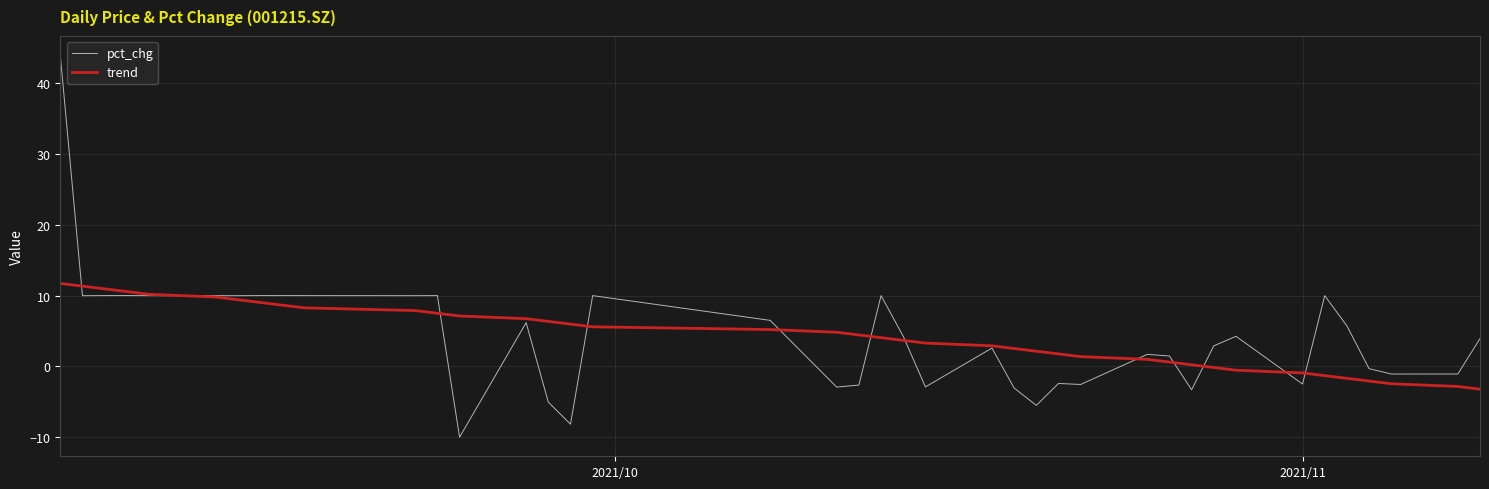

Which series has the largest range (max minus min)?

pct_chg